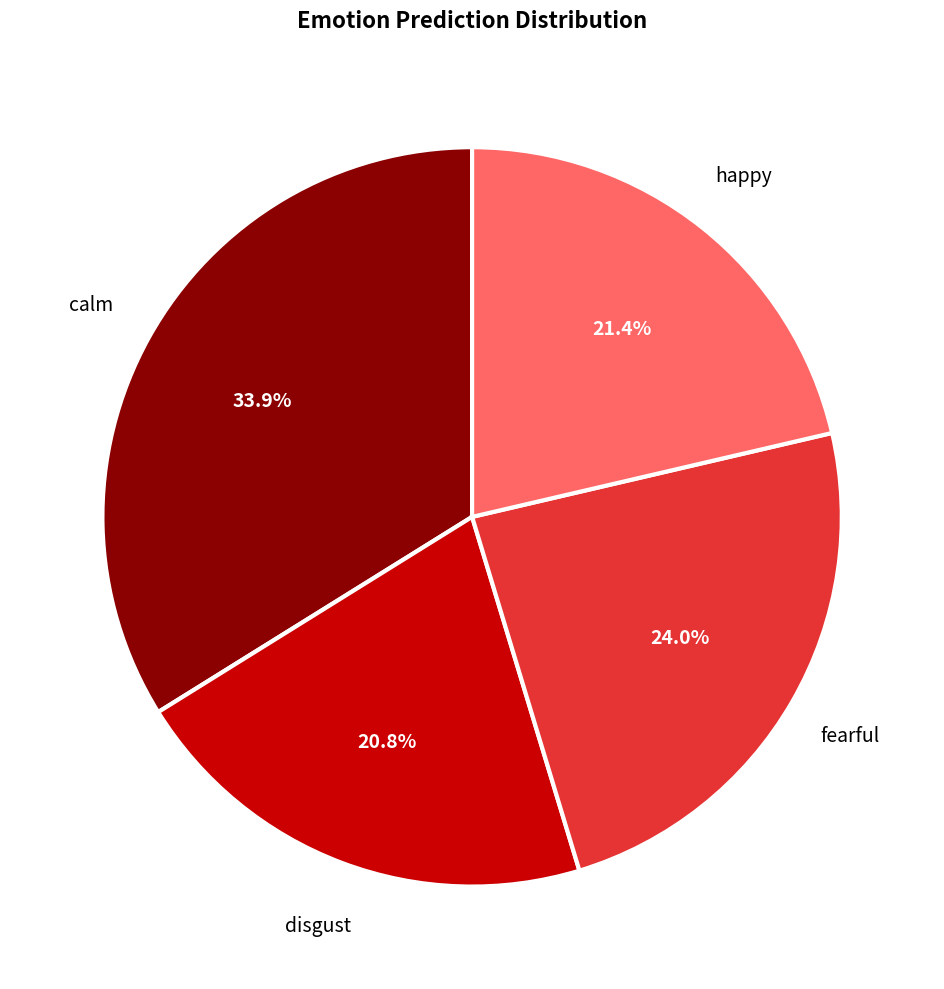

Between fearful and calm, which is larger?

calm